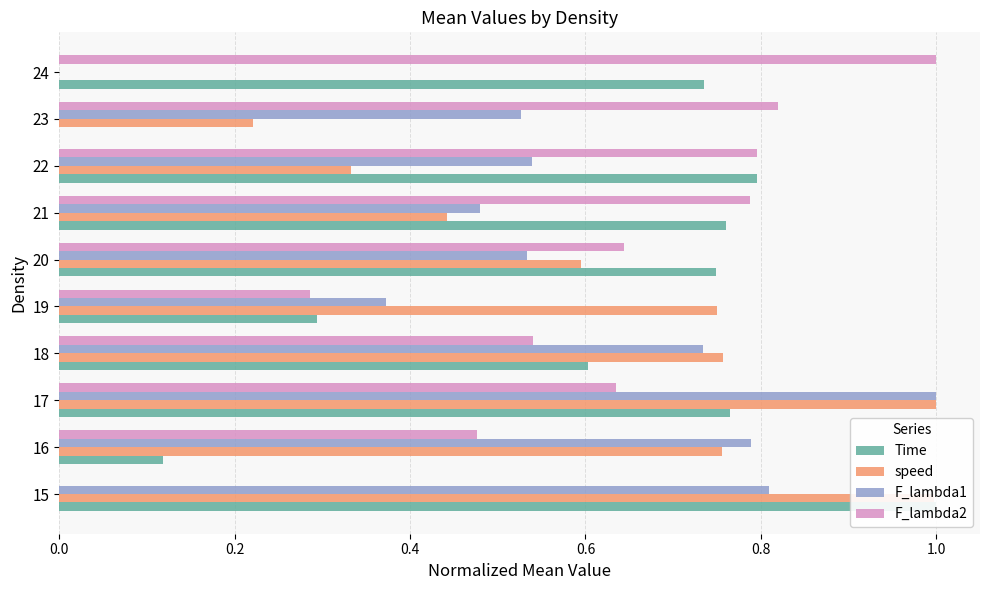

The F_lambda2 series shows 0.6 at 17. True or false?

True